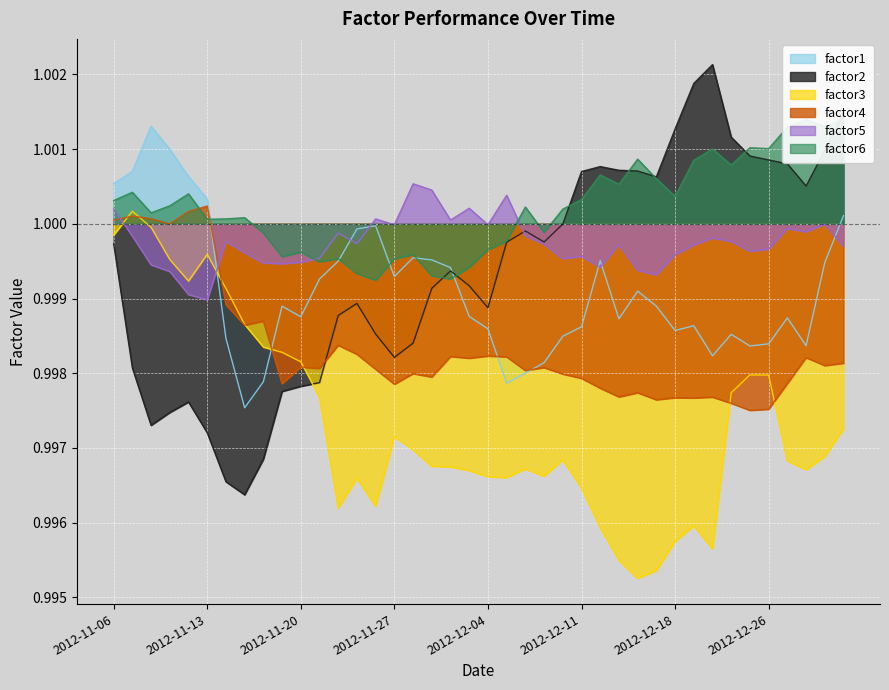

What are all the series names shown in the legend?

factor1, factor2, factor3, factor4, factor5, factor6